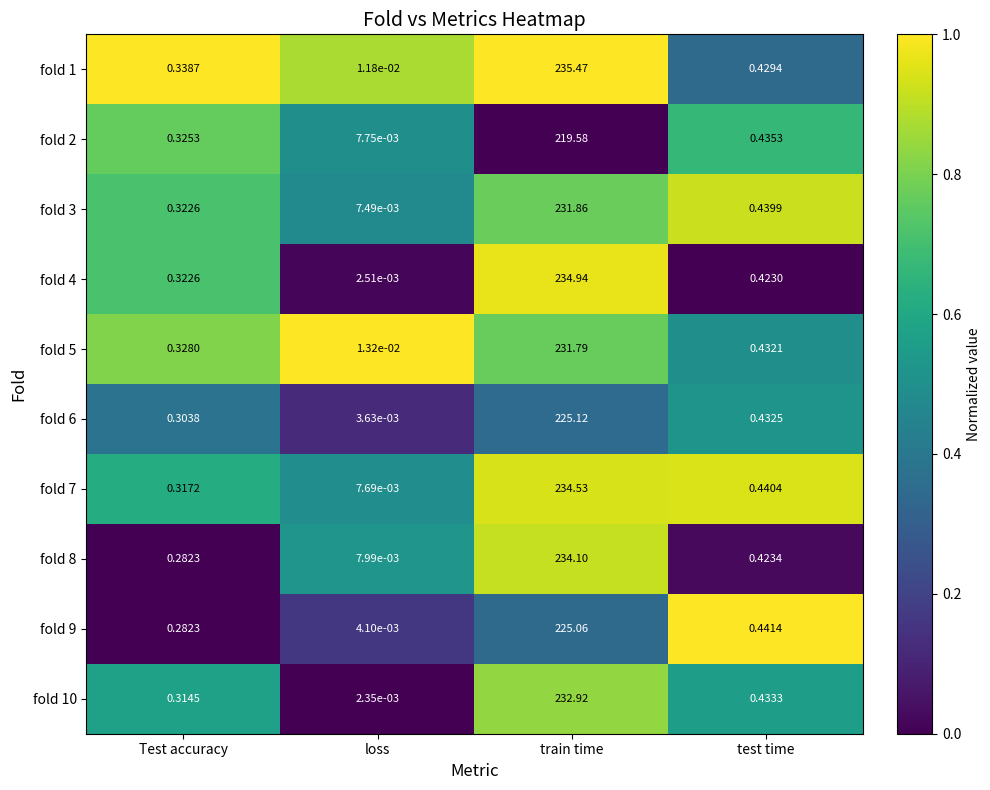

Which series changed the most between Test accuracy and loss?

fold 1